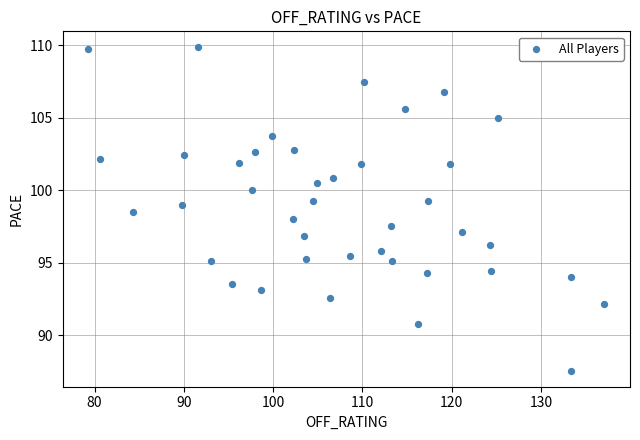

What is the range of Y values (max minus min)?

22.3